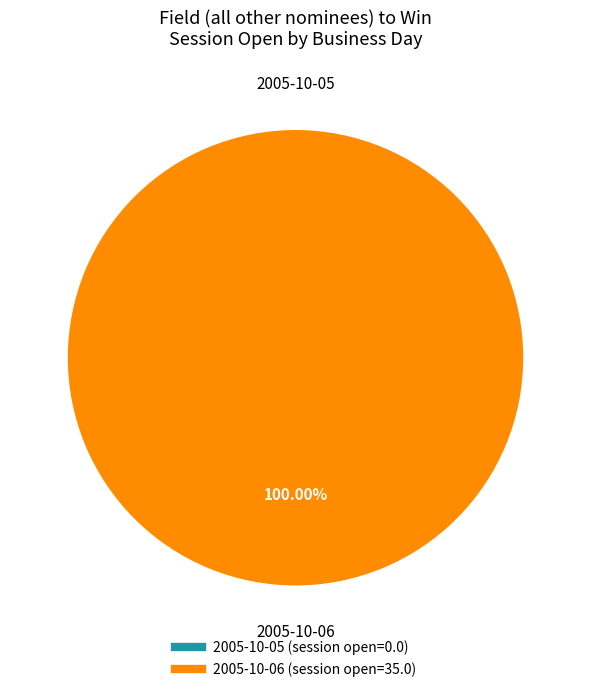

How many segments does this pie chart have?

2